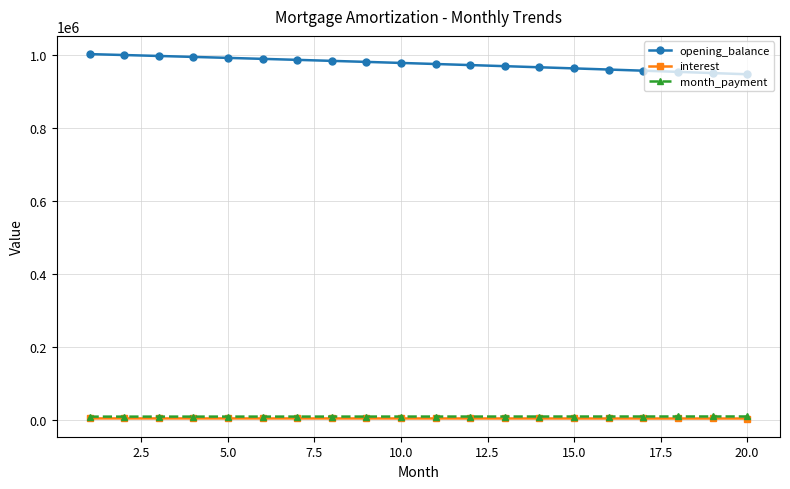

What is the greatest value displayed?

1002333.3